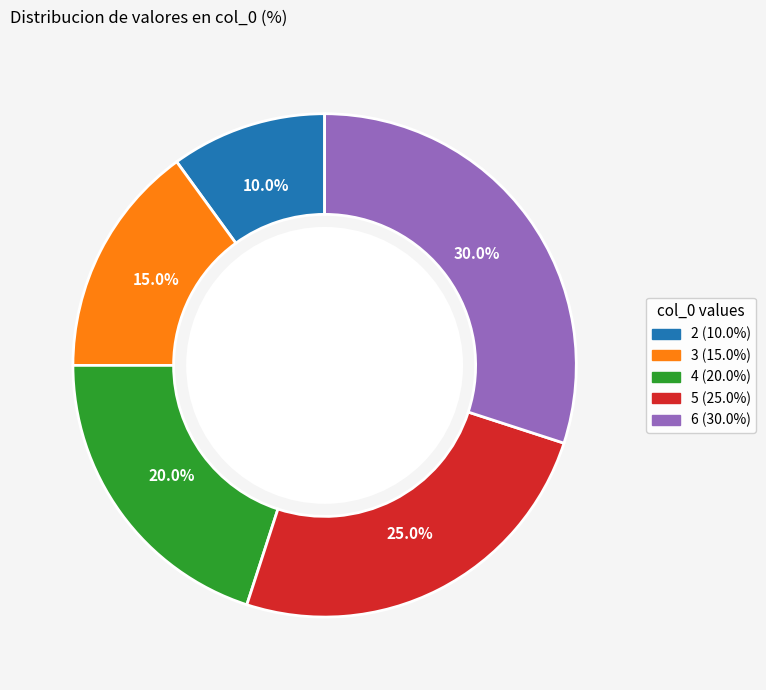

Approximately how many times larger is the value at 2 compared to 3?

0.7